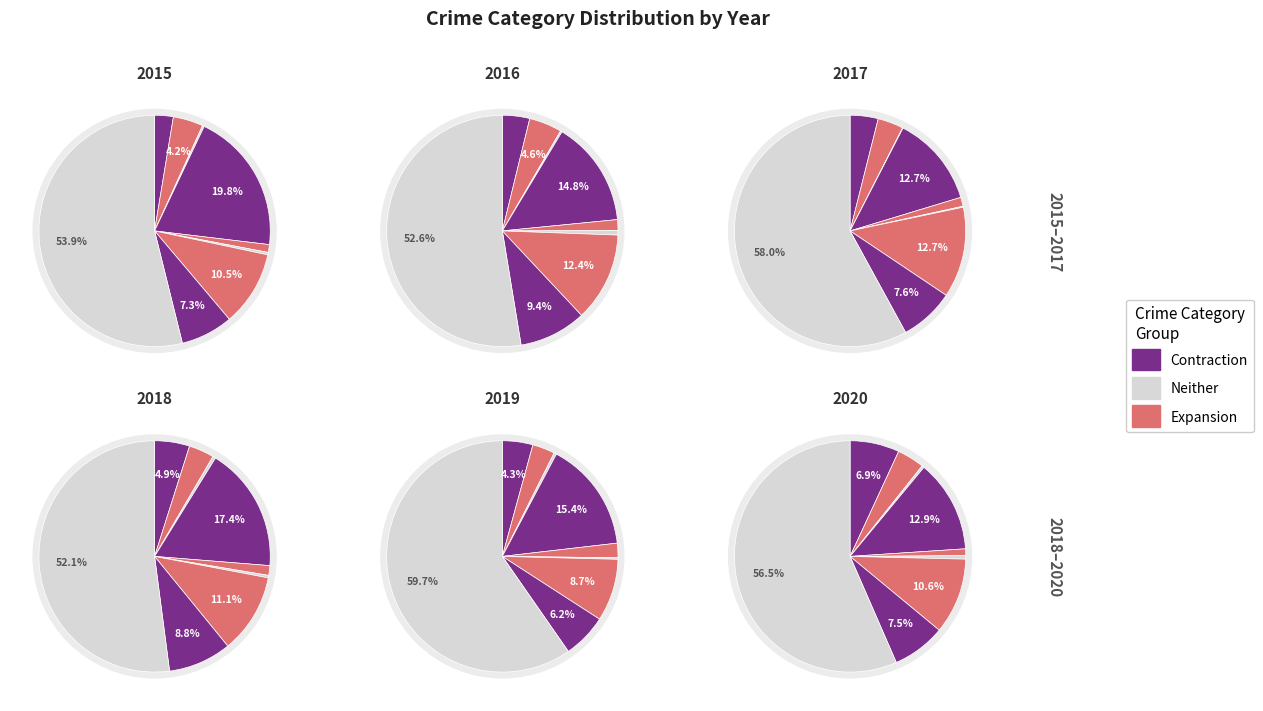

Combined, do values_2019 and values_2018 account for over 50%?

No